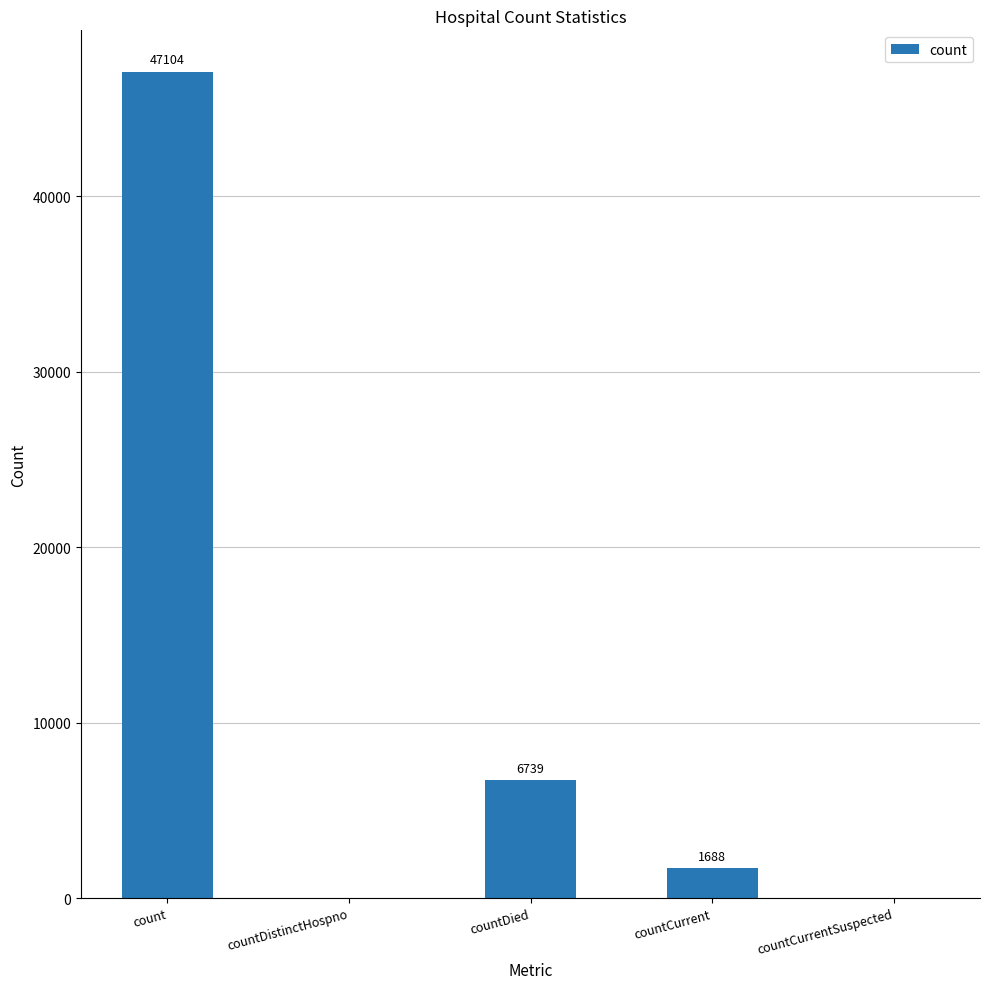

The chart shows a value of 6739 at countDied. True or false?

True